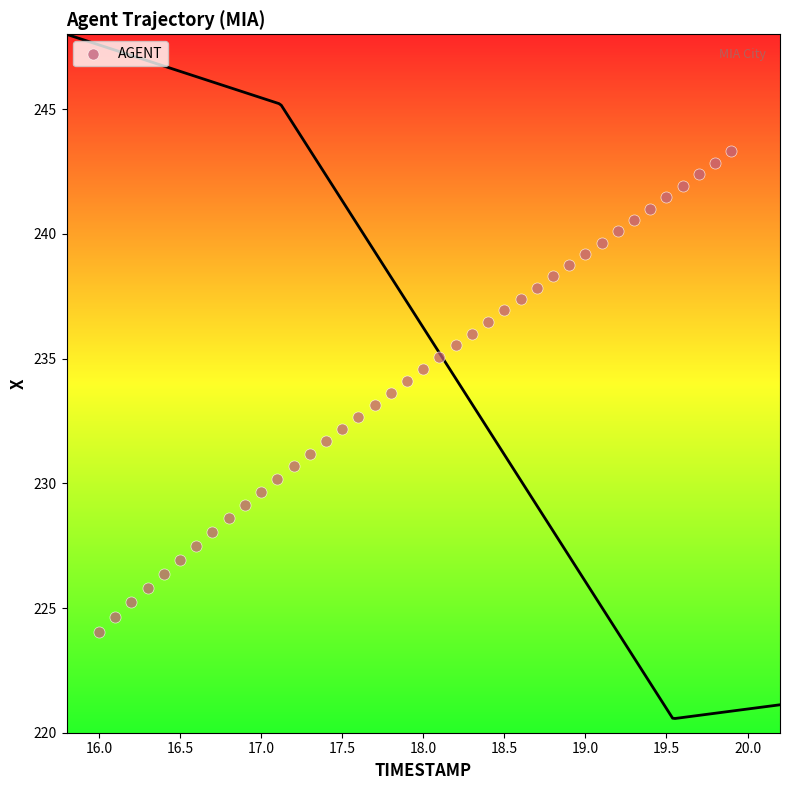

What is the range of X values (max minus min)?

3.9